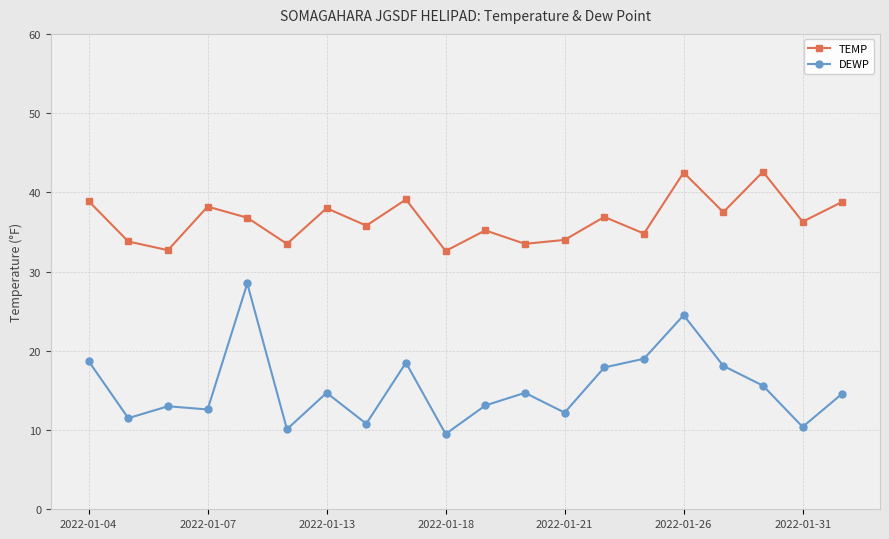

List the series in order of their peak value, highest first.

TEMP, DEWP